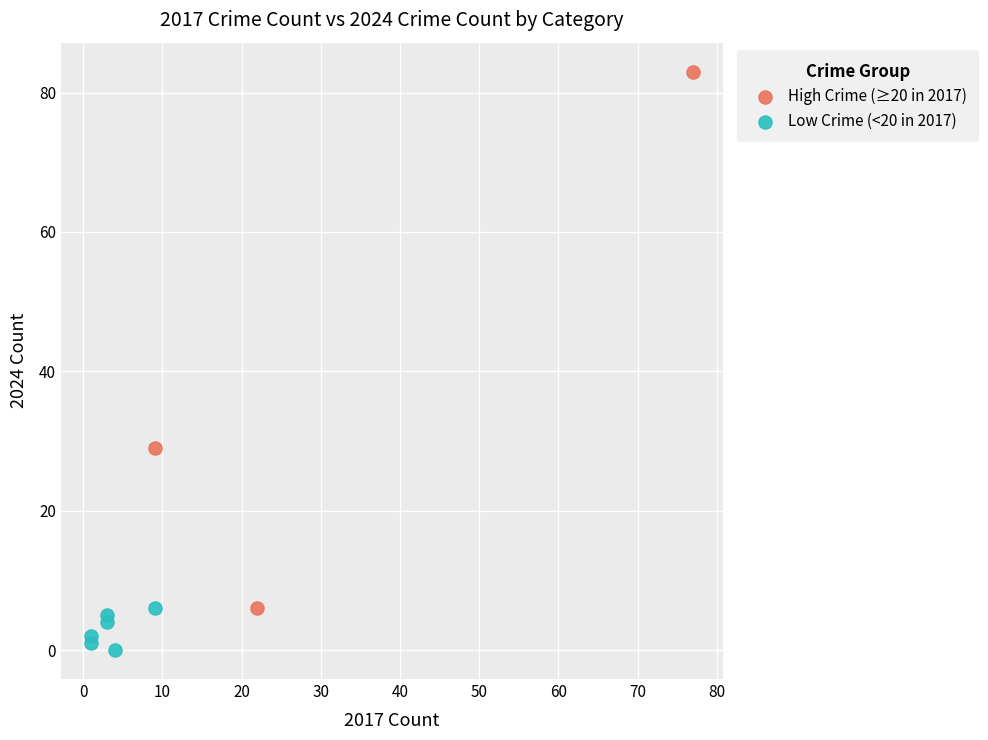

Which series reaches the minimum Y coordinate?

Low Crime (<20 in 2017)